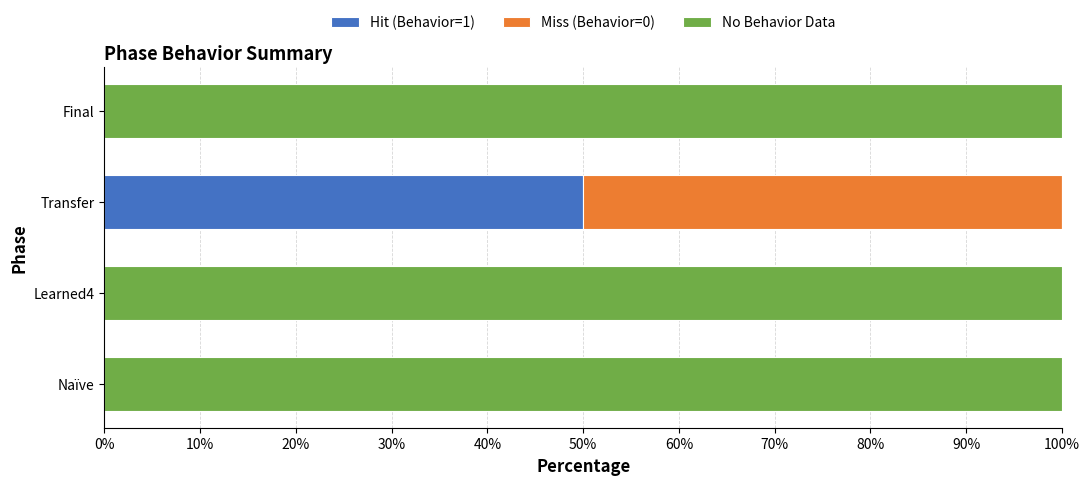

True or false: Hit (Behavior=1) has a value of 0 at Naïve.

True